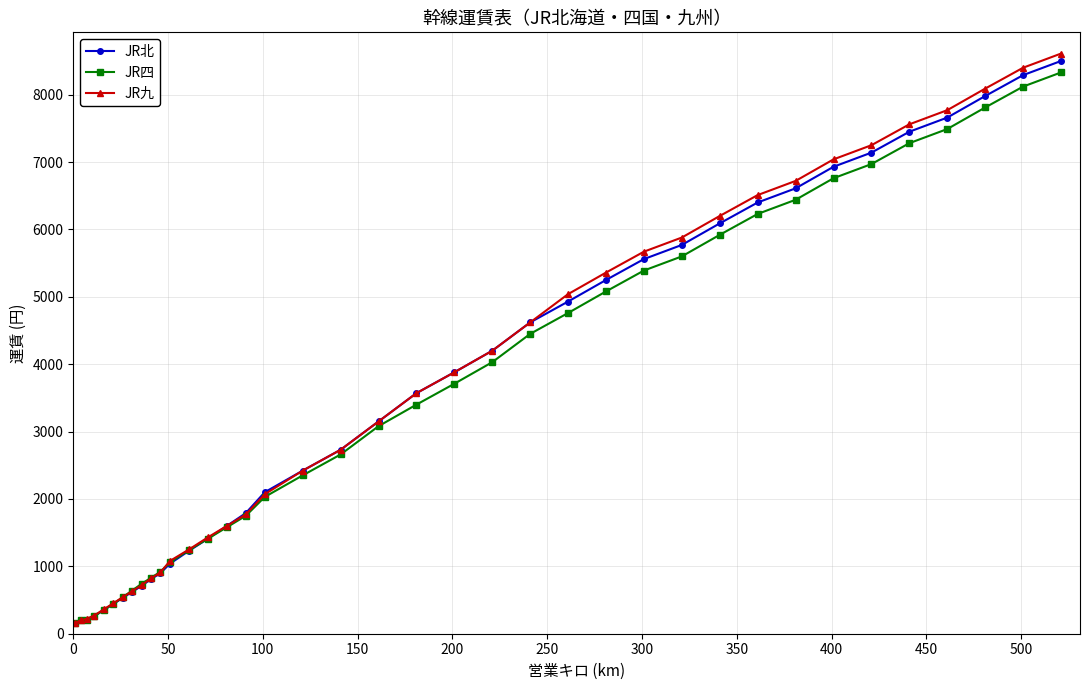

Does the chart display data point markers on the line(s)?

Yes